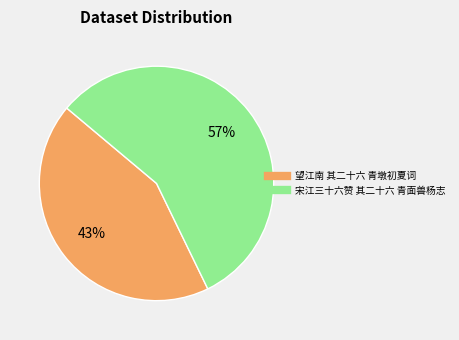

Is the sum of 望江南 其二十六 青墩初夏词 and 宋江三十六赞 其二十六 青面兽杨志 greater than half?

Yes